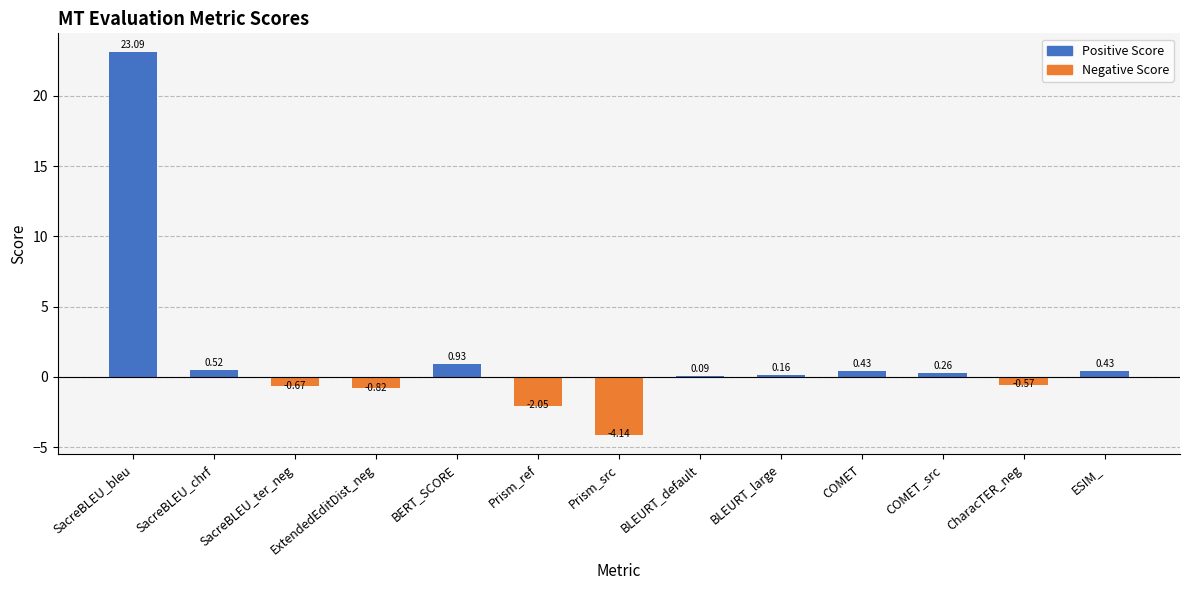

What is the sum of the values at BLEURT_large and Prism_ref?

-1.9